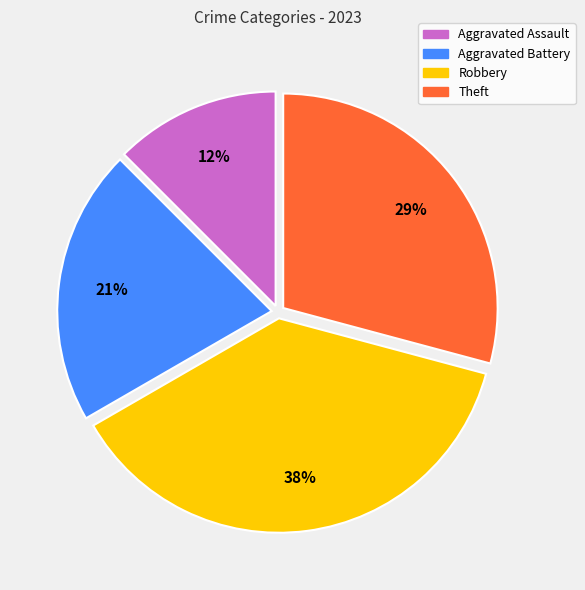

Combined, do Aggravated Assault and Theft account for over 50%?

No